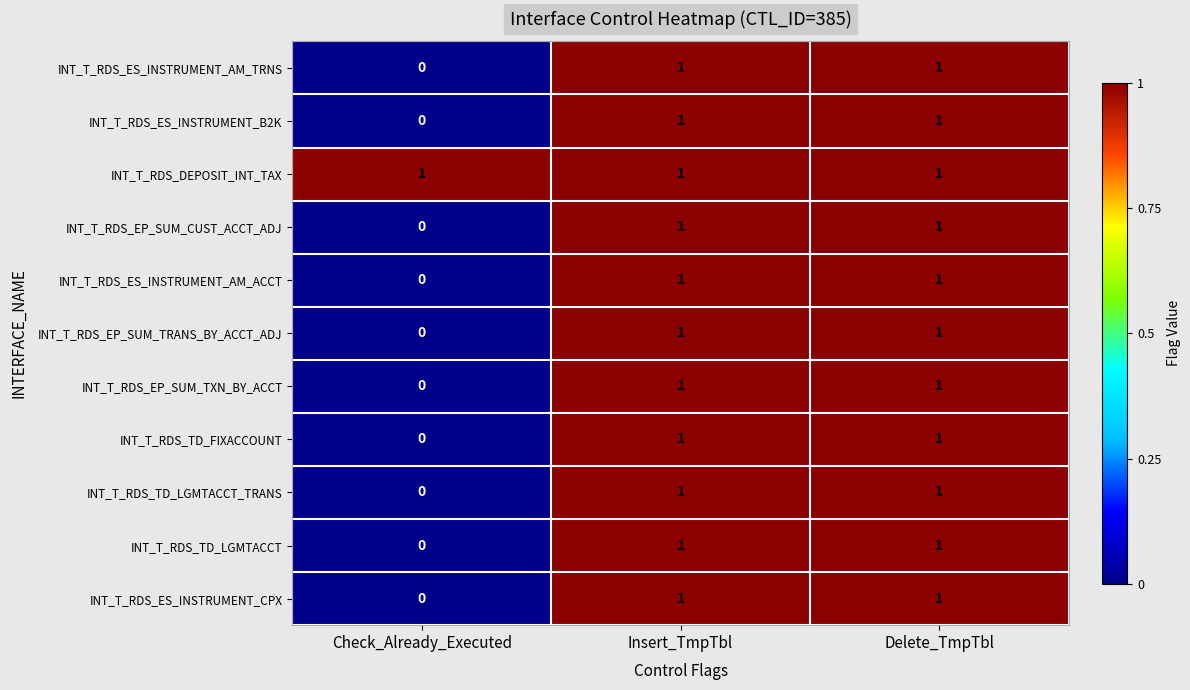

What is the sum of all INT_T_RDS_DEPOSIT_INT_TAX values?

3